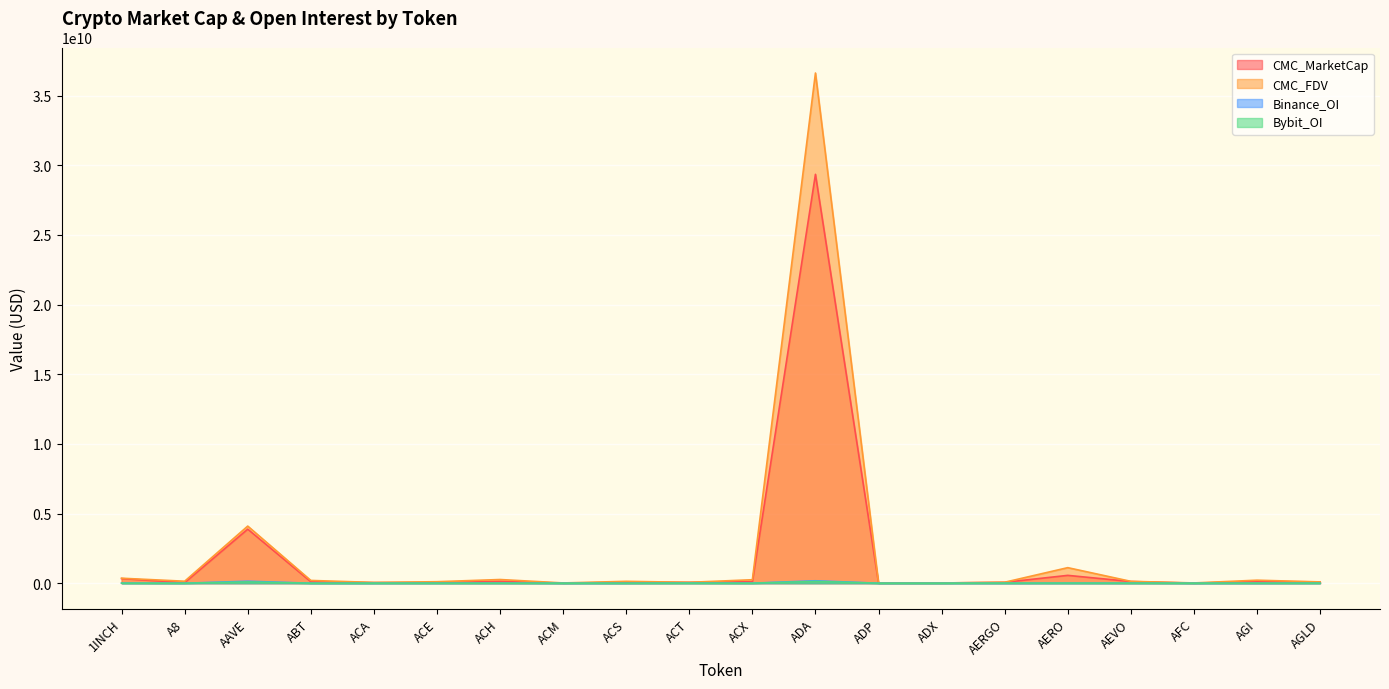

Rank the series by their maximum value, from highest to lowest.

CMC_FDV, CMC_MarketCap, Binance_OI, Bybit_OI